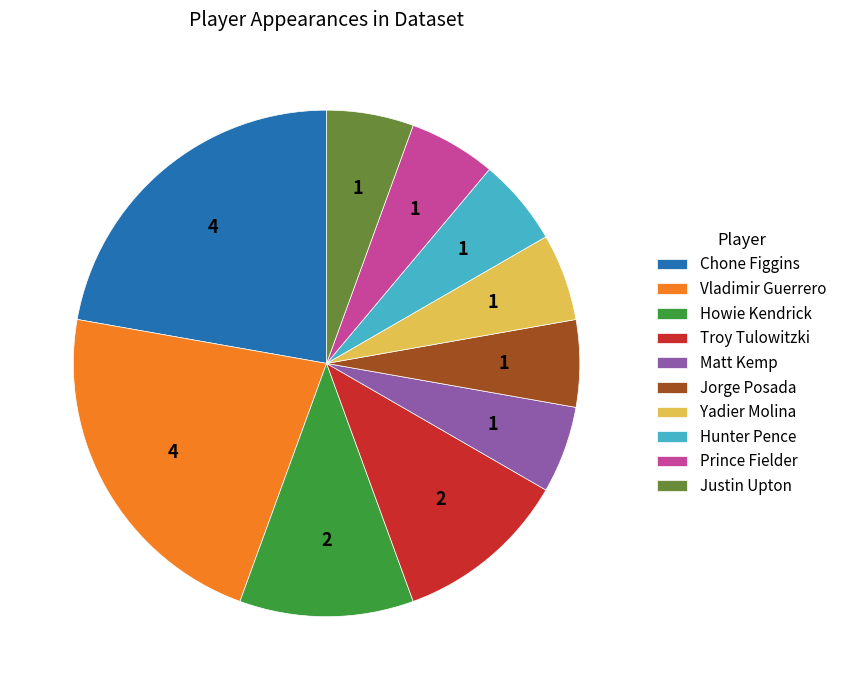

What is the ratio of the value at Yadier Molina to the value at Troy Tulowitzki?

0.5